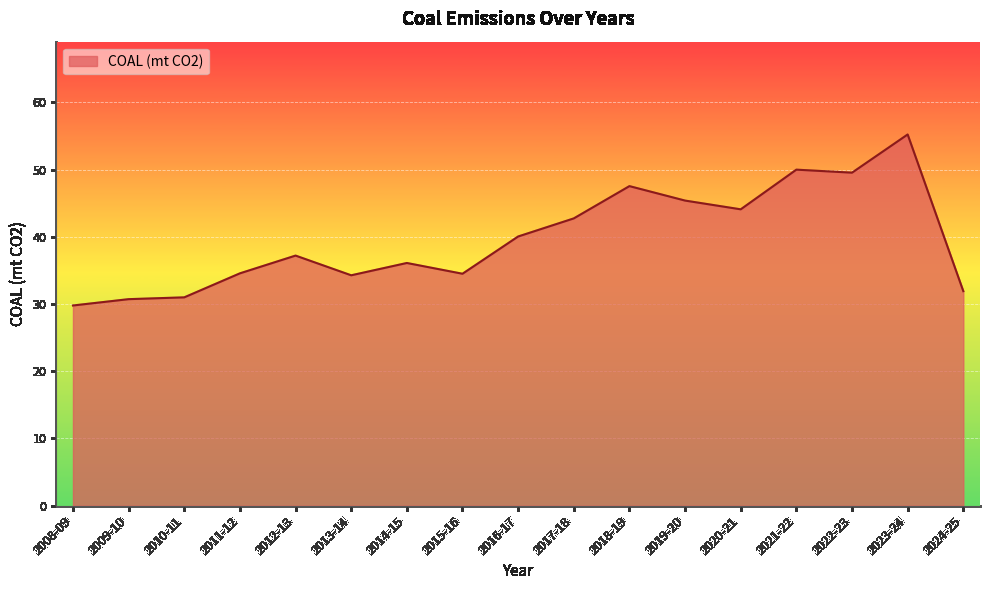

What is the difference between the maximum and minimum values?

25.4